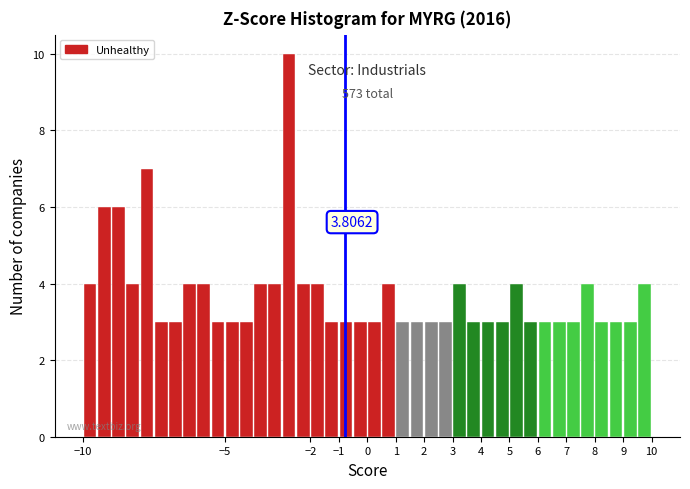

Which range on the x-axis has the tallest bar?

-3.0 to -2.5